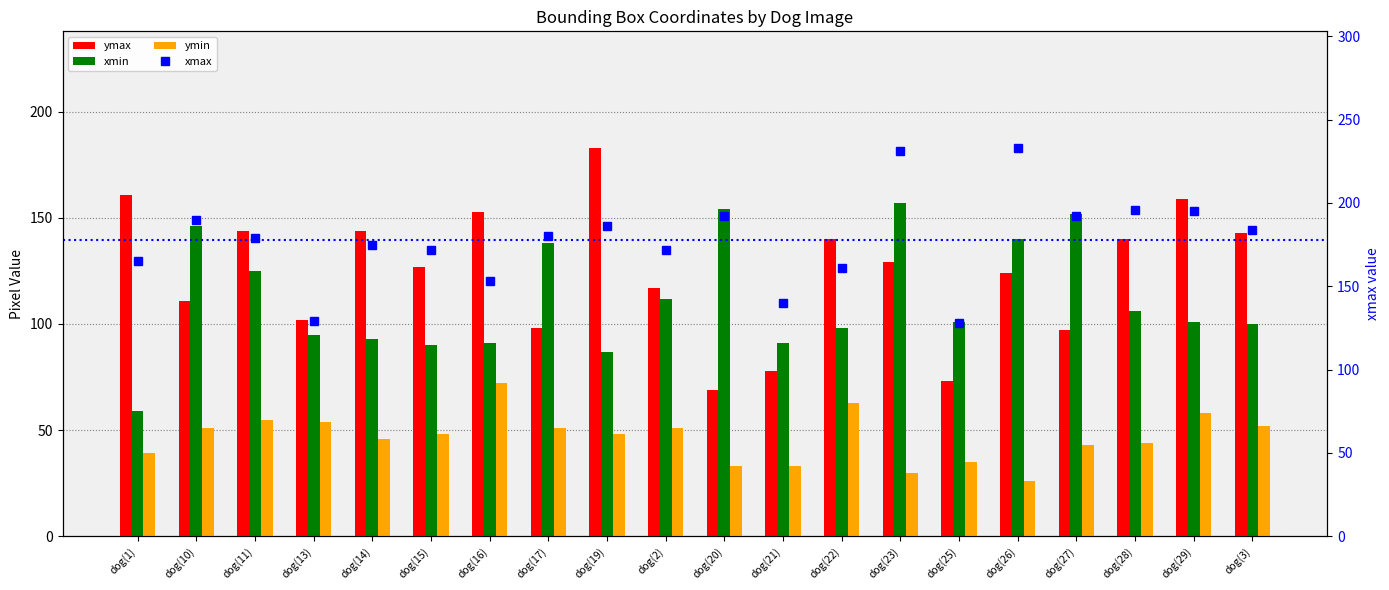

How many data points in ymin are above 48?

9